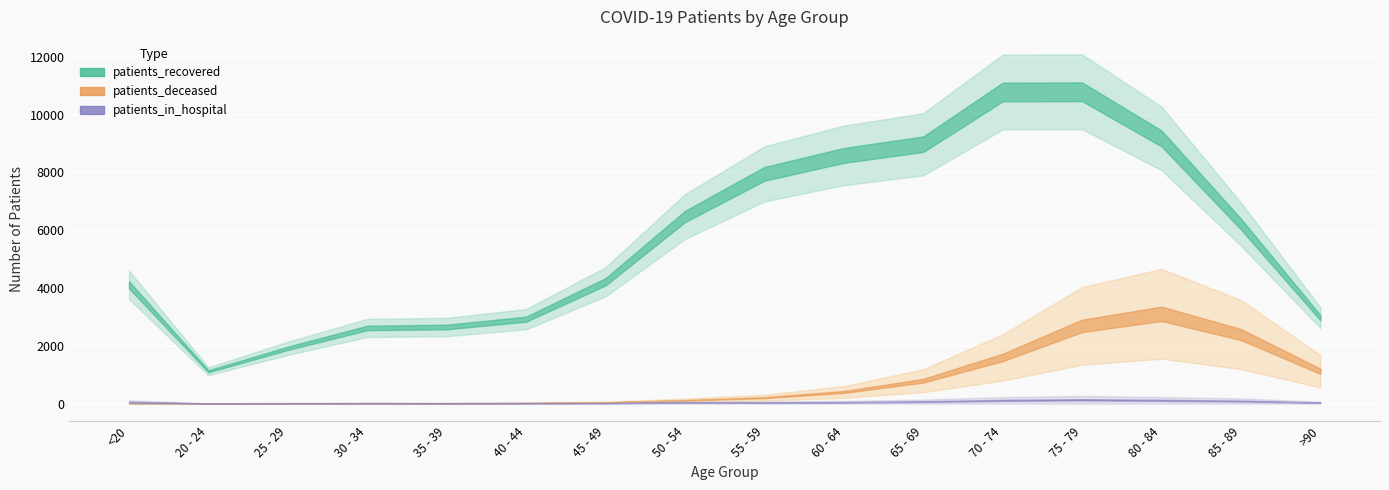

What is the highest value of the patients_recovered series?

10787